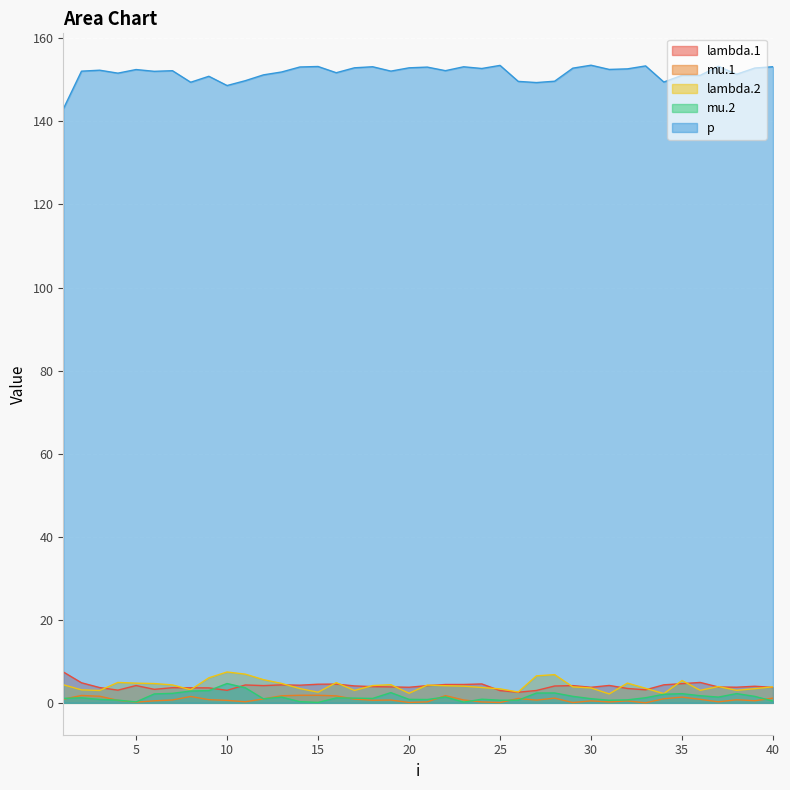

What is the total value across all series at 29?

162.5